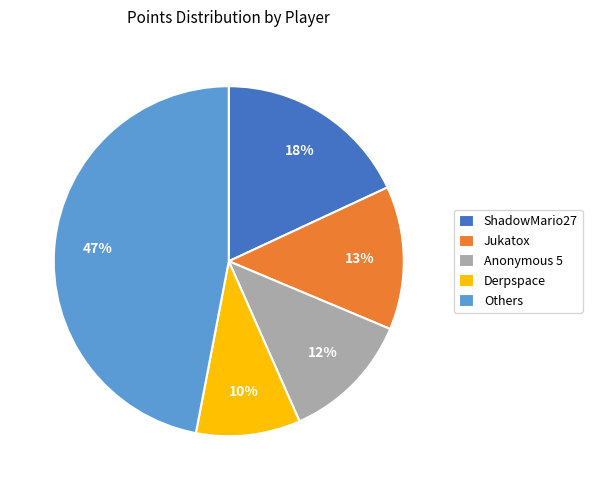

Rank the categories by value from lowest to highest.

Derpspace, Anonymous 5, Jukatox, ShadowMario27, Others